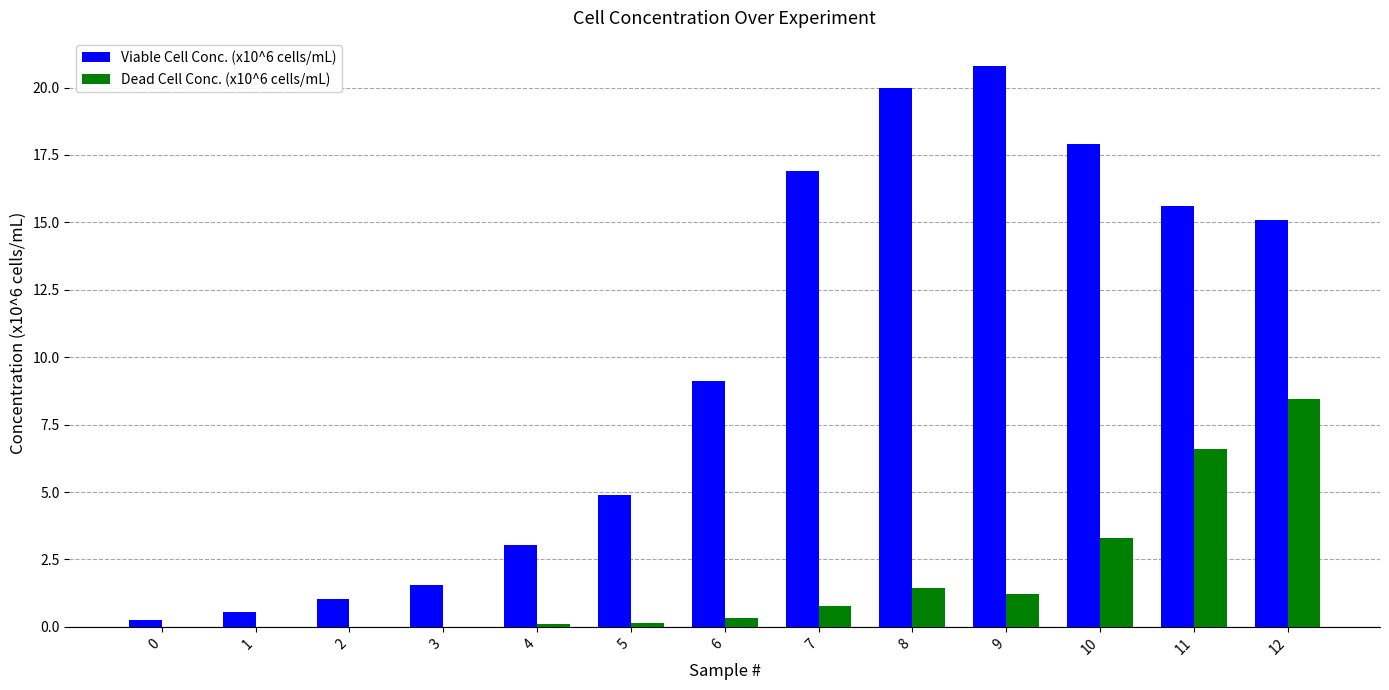

Is the value of Dead Cell Conc. (x10^6 cells/mL) at 5 greater than the value of Viable Cell Conc. (x10^6 cells/mL) at 2?

No